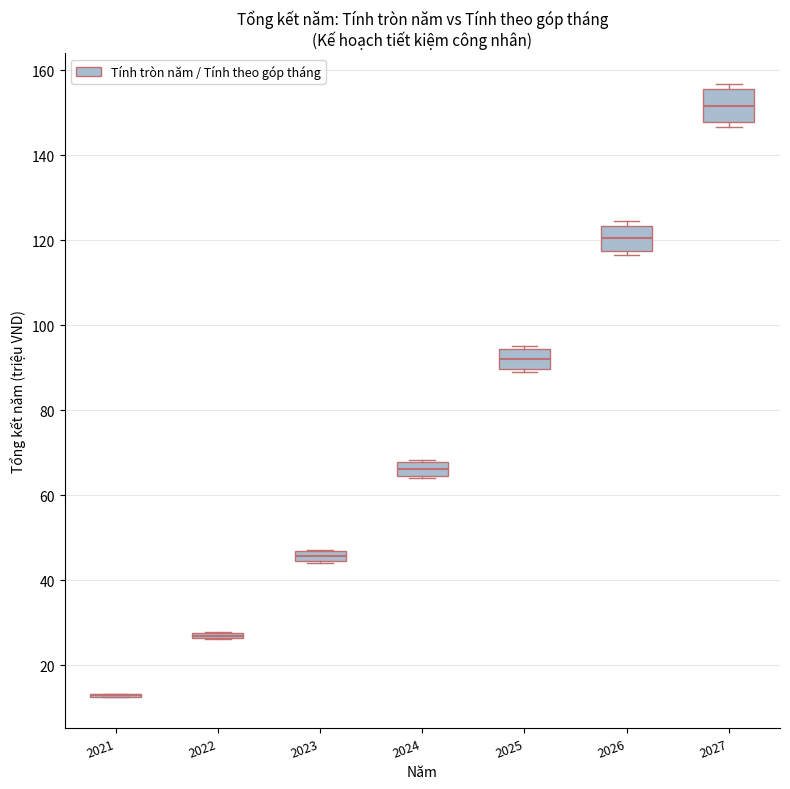

Where is the upper edge of the box at x = 2023 on the y-axis? The values are not printed on the chart, so give them approximately, as read against the axis.

46